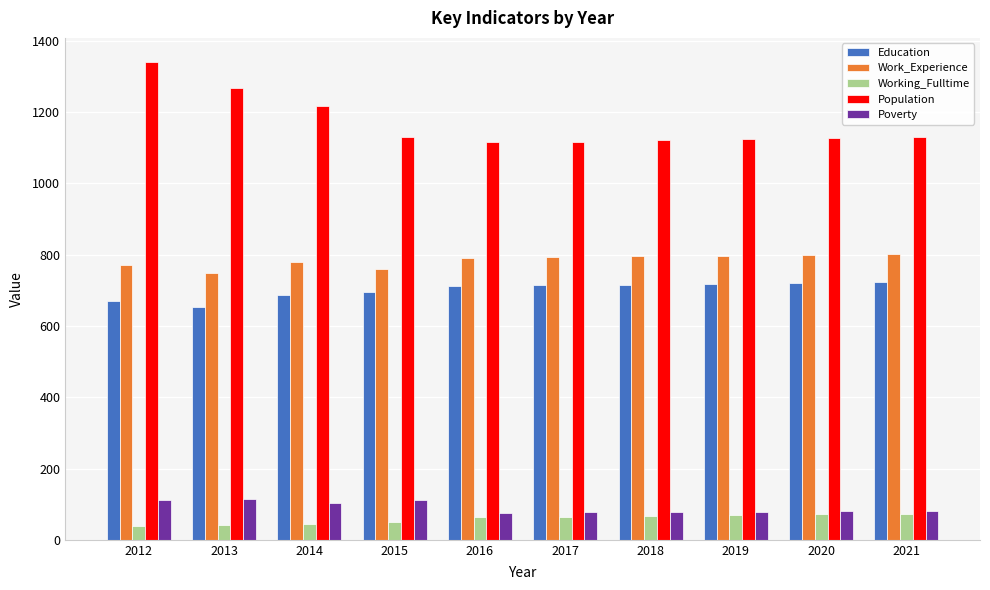

True or false: Work_Experience has a value of 794 at 2017.

True